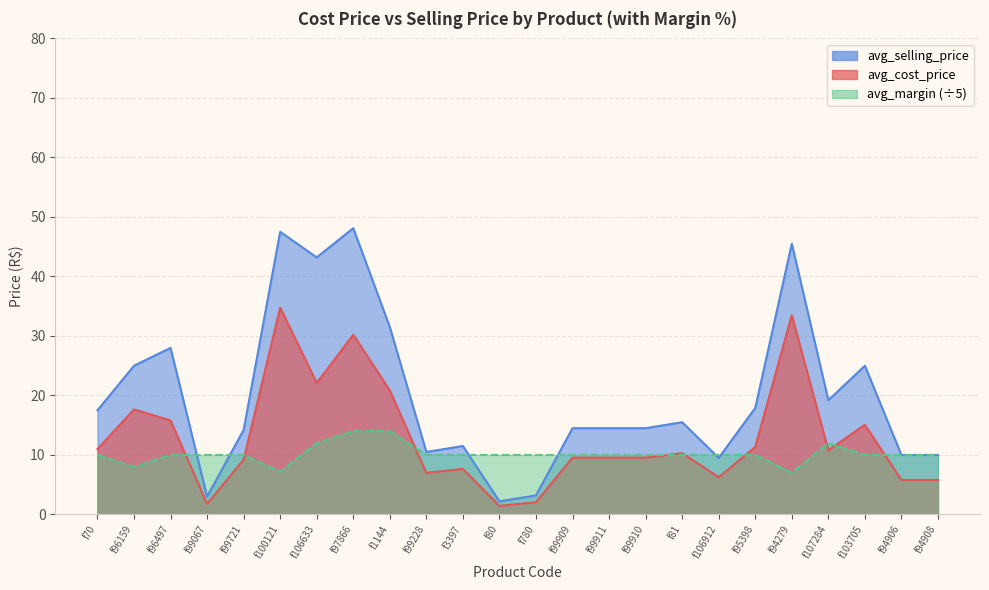

How many values in the avg_cost_price series exceed 10?

12